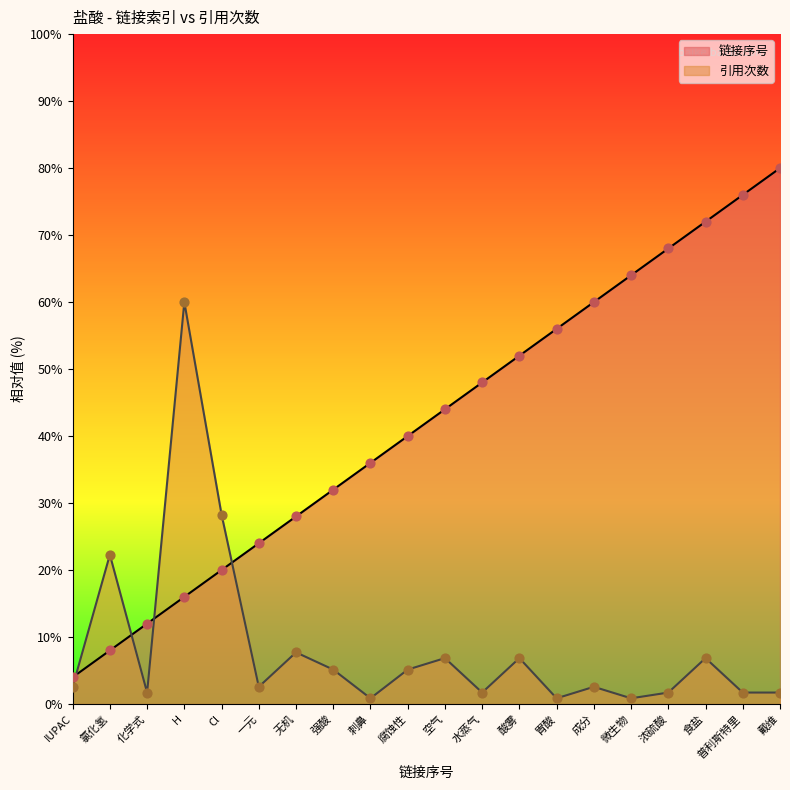

Is the value of 引用次数 at 刺鼻 greater than the value of 链接序号 at 一元?

No